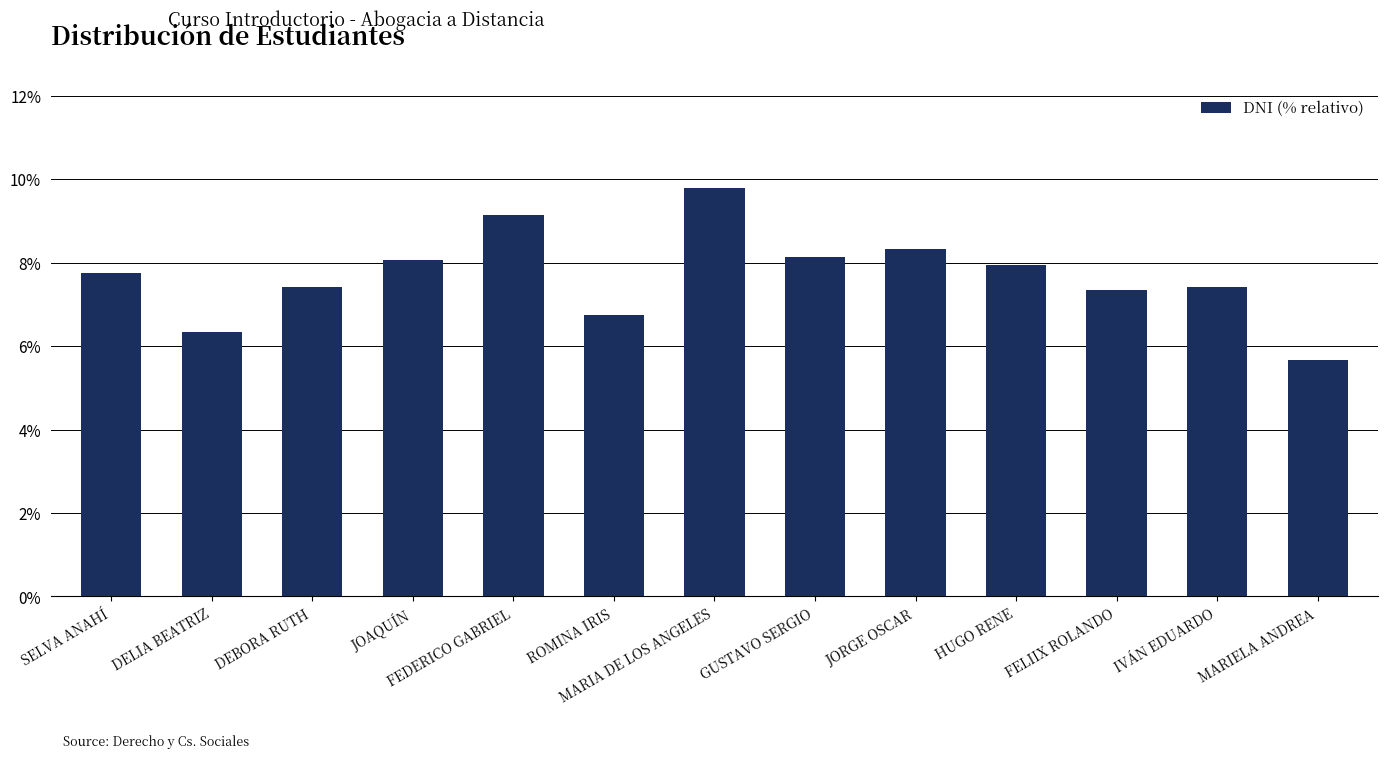

What is the change in value from FEDERICO GABRIEL to IVÁN EDUARDO?

-1.7